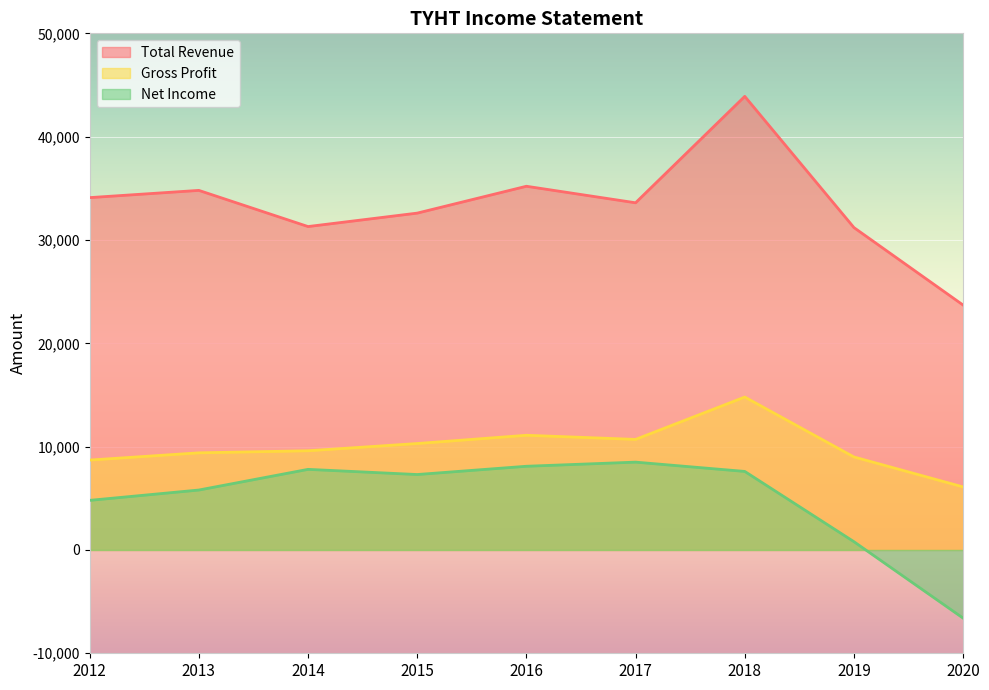

At which category does Net Income reach its first local peak?

2014